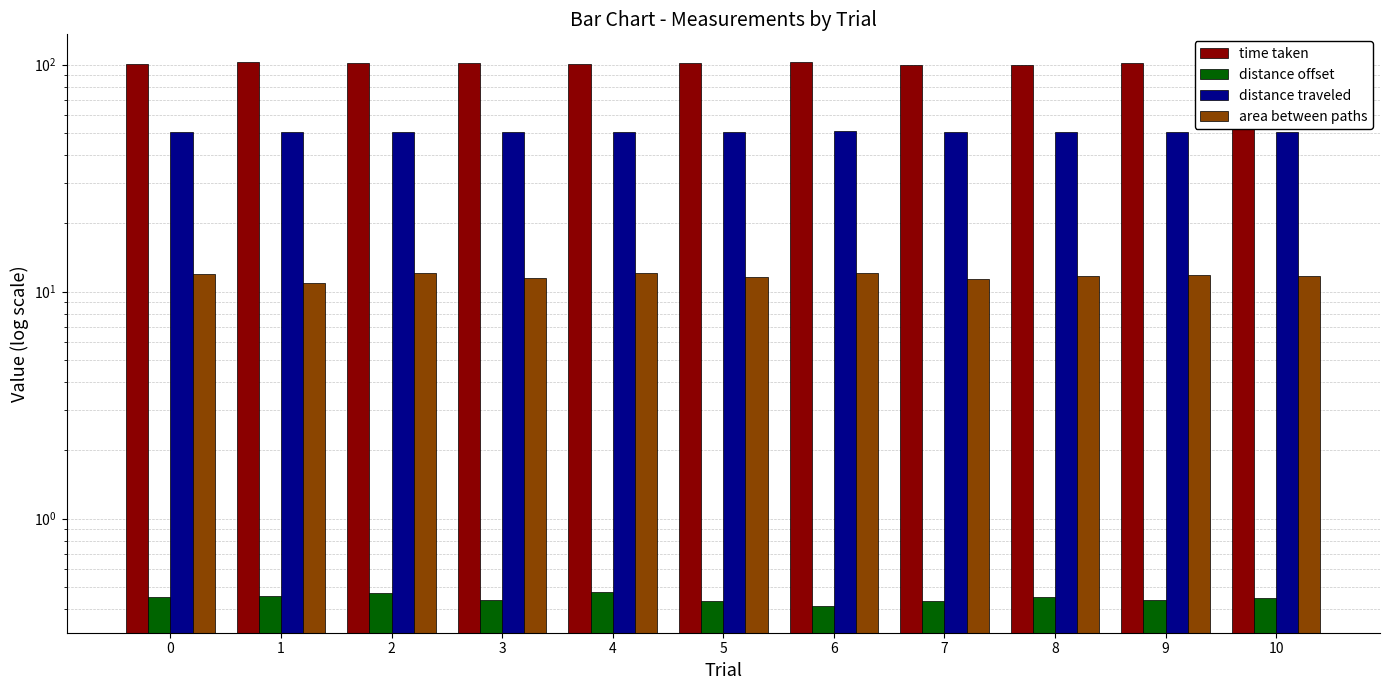

At how many categories does at least one series exceed 76?

11